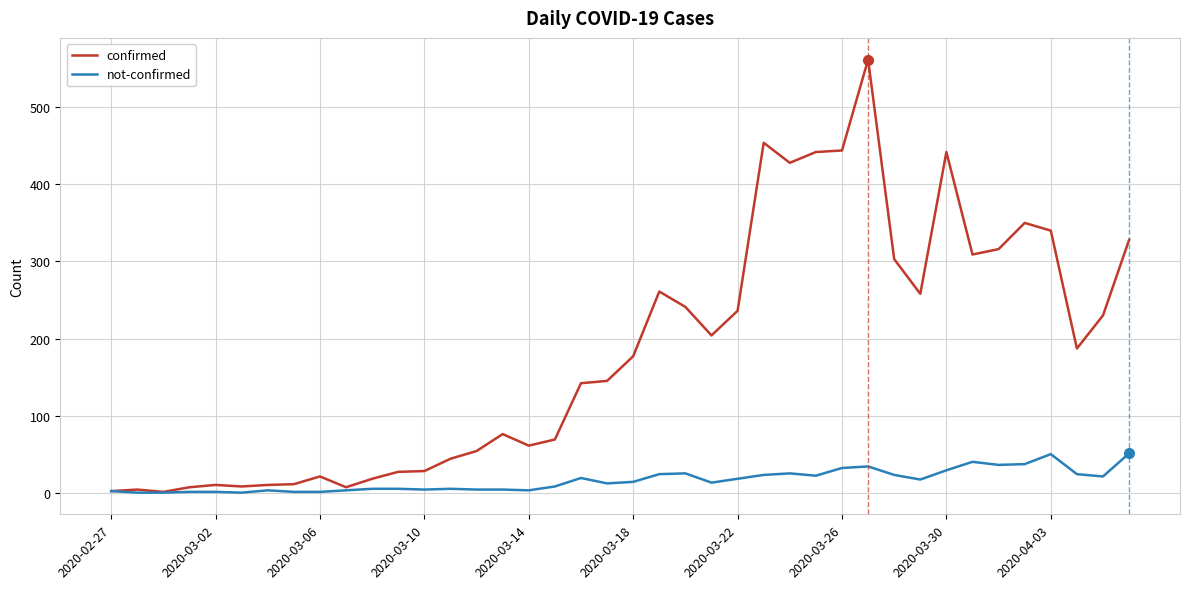

Which series has the widest spread of values?

confirmed